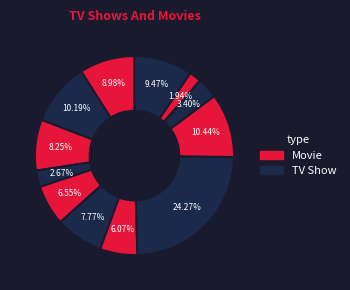

How many slices are in this pie chart?

12